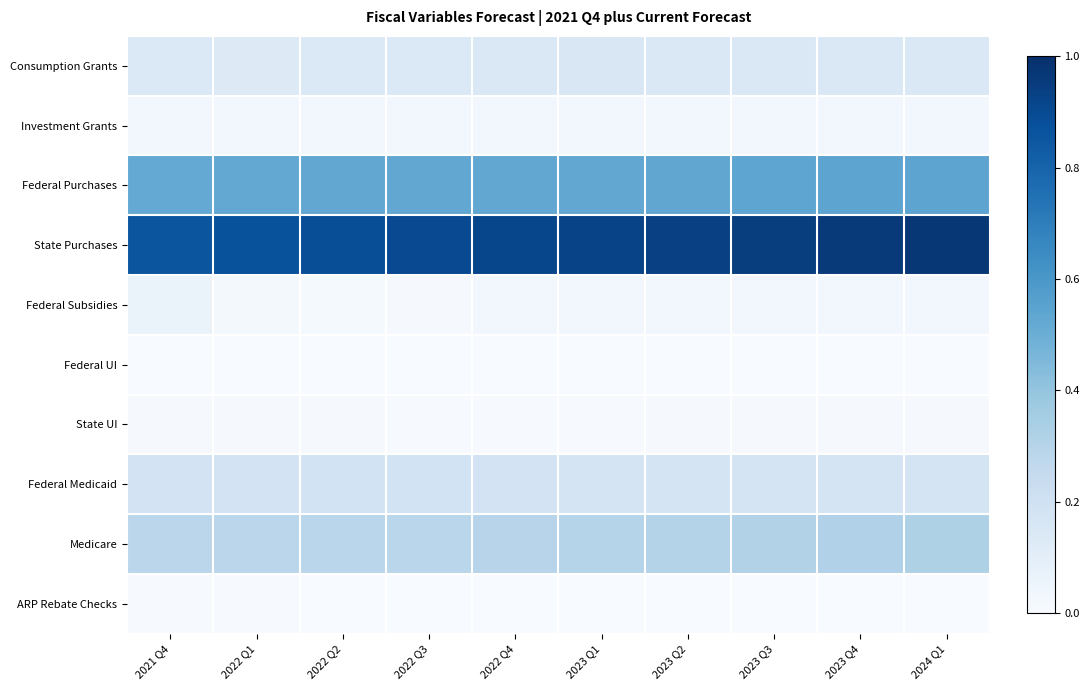

What is the total value across all series at 2021 Q4?

2.1